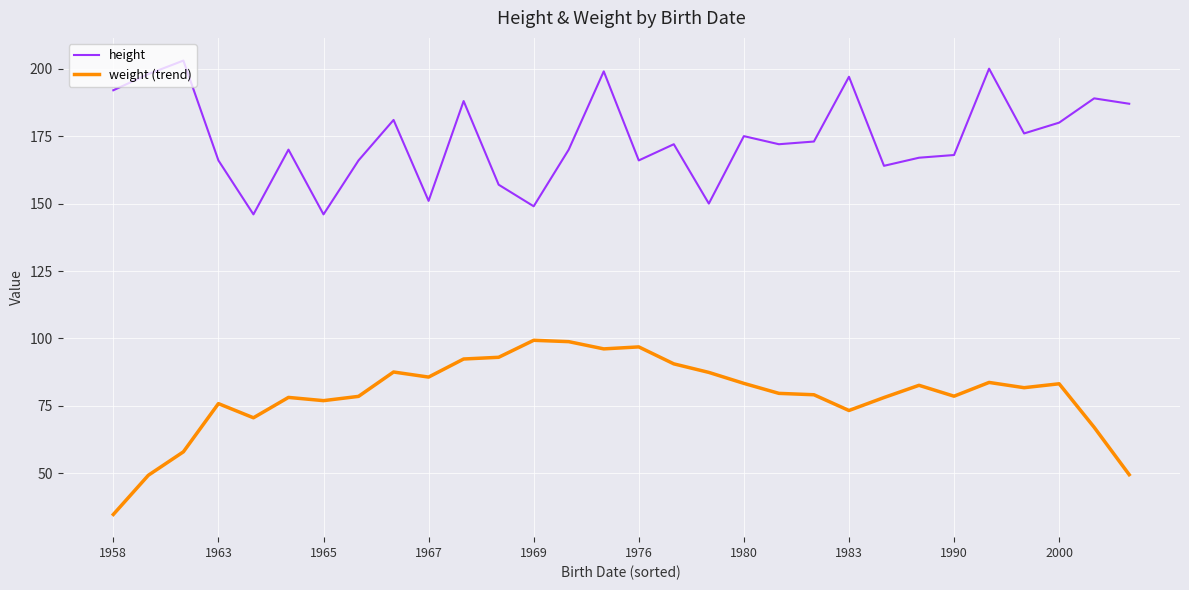

True or false: weight (trend) and height cross at least once.

False